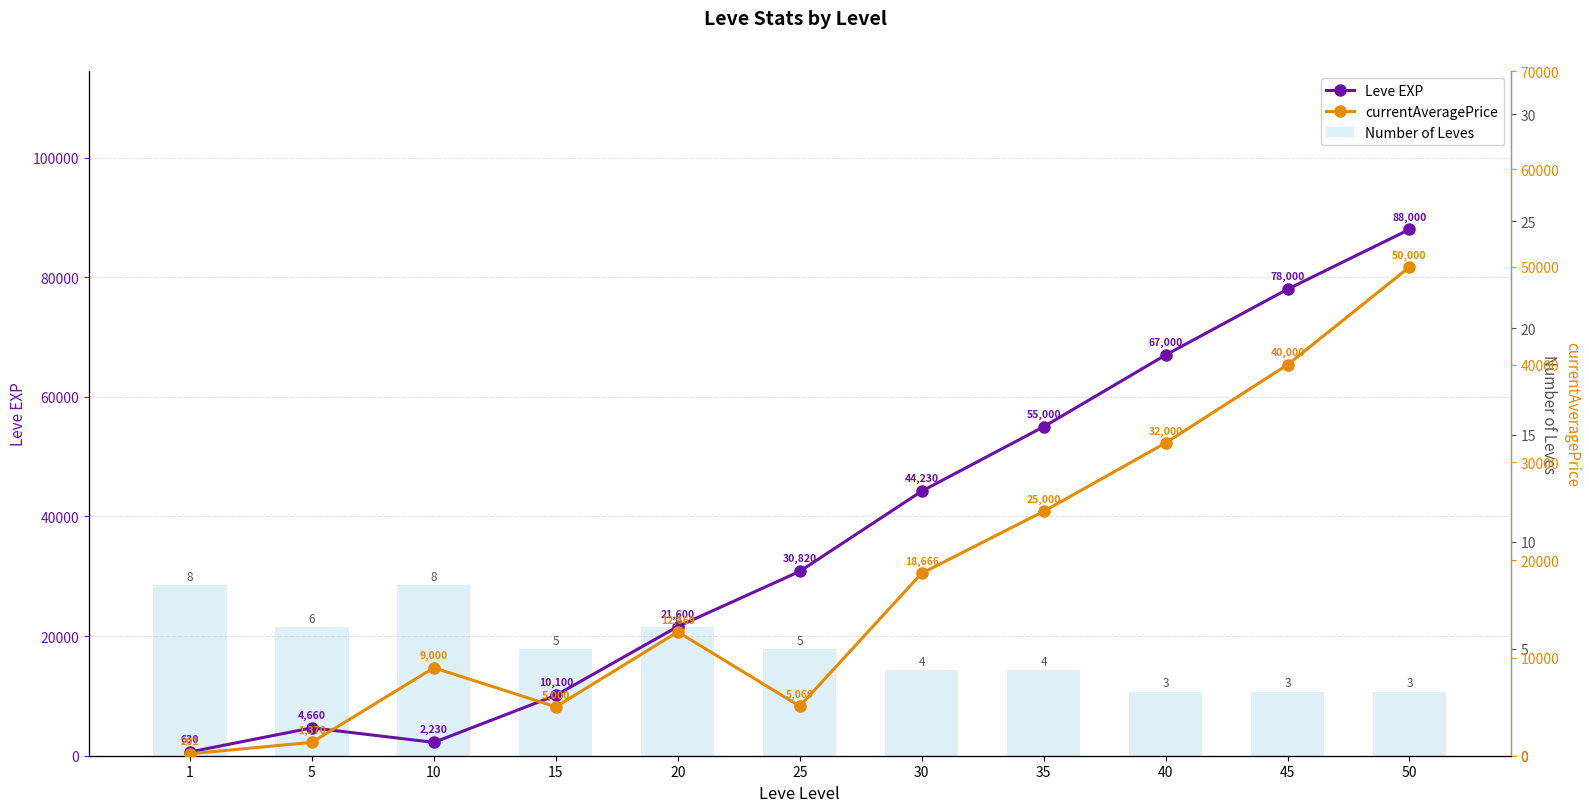

Which series changed the most between 15 and 20?

Leve EXP